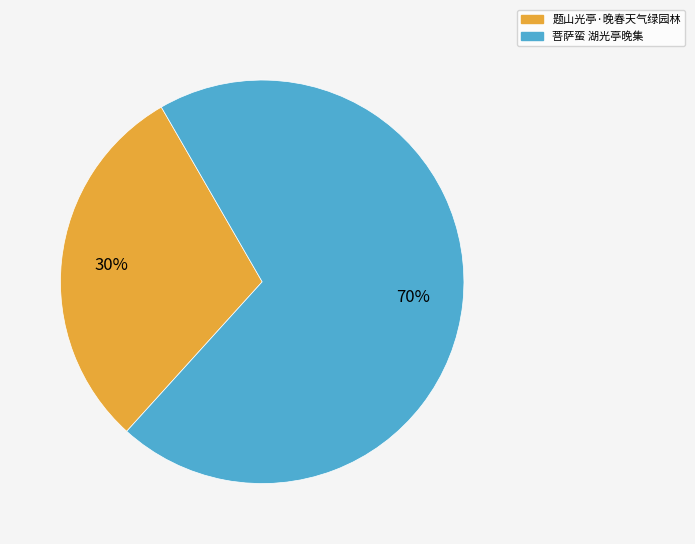

Do 题山光亭·晚春天气绿园林 and 菩萨蛮 湖光亭晚集 together represent more than half of the pie?

Yes